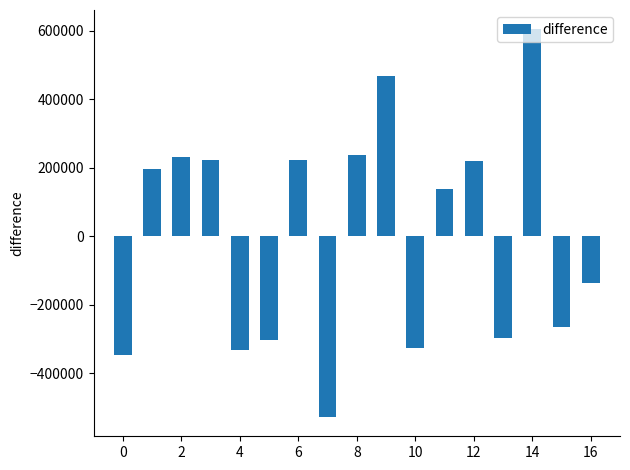

What is the difference between the maximum and minimum values?

1131889.0